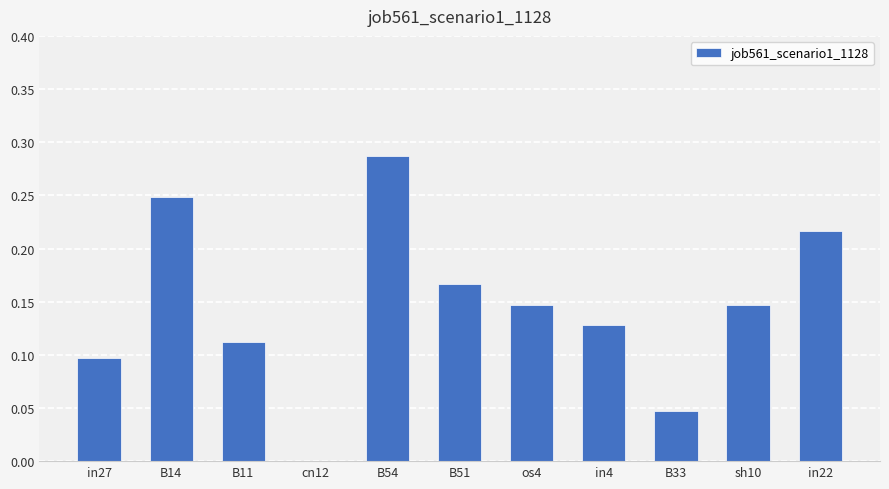

At which category does the chart reach its peak across all series?

B54